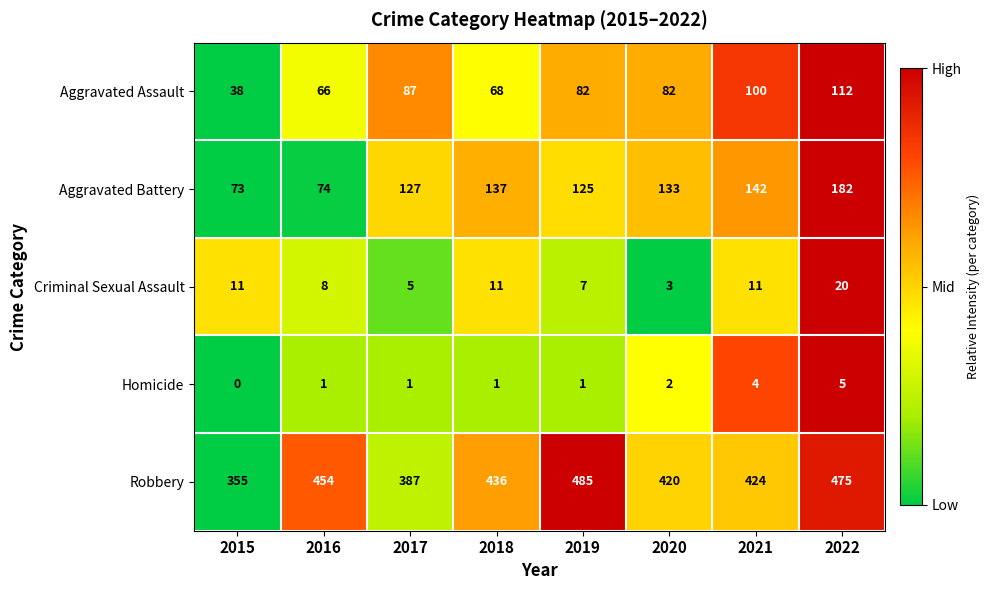

How many categories are shown in the chart?

8